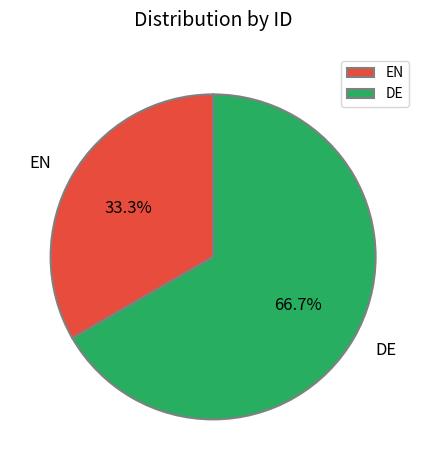

Combined, do DE and EN account for over 50%?

Yes